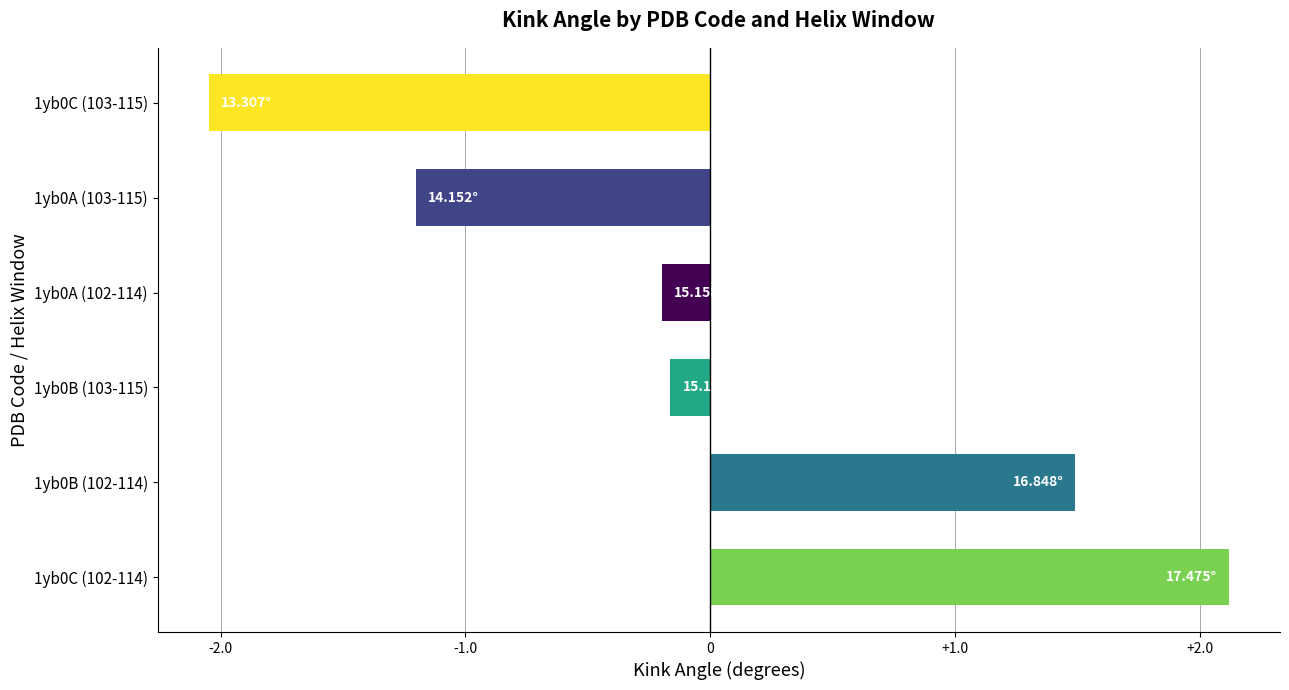

How many data points does each series have?

6